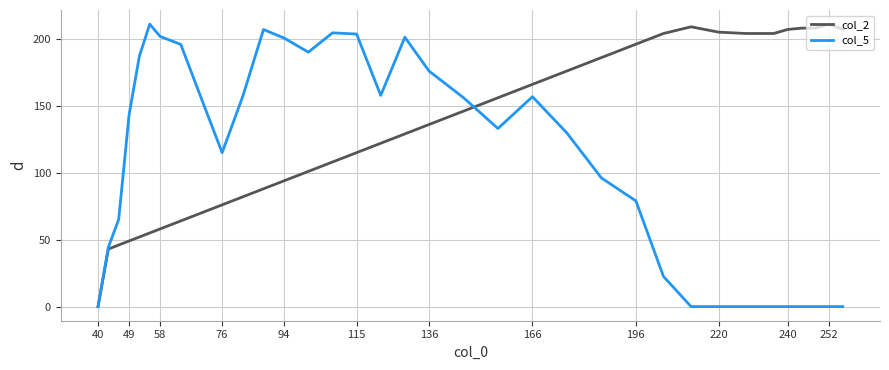

Which series has the largest total across all categories?

col_2